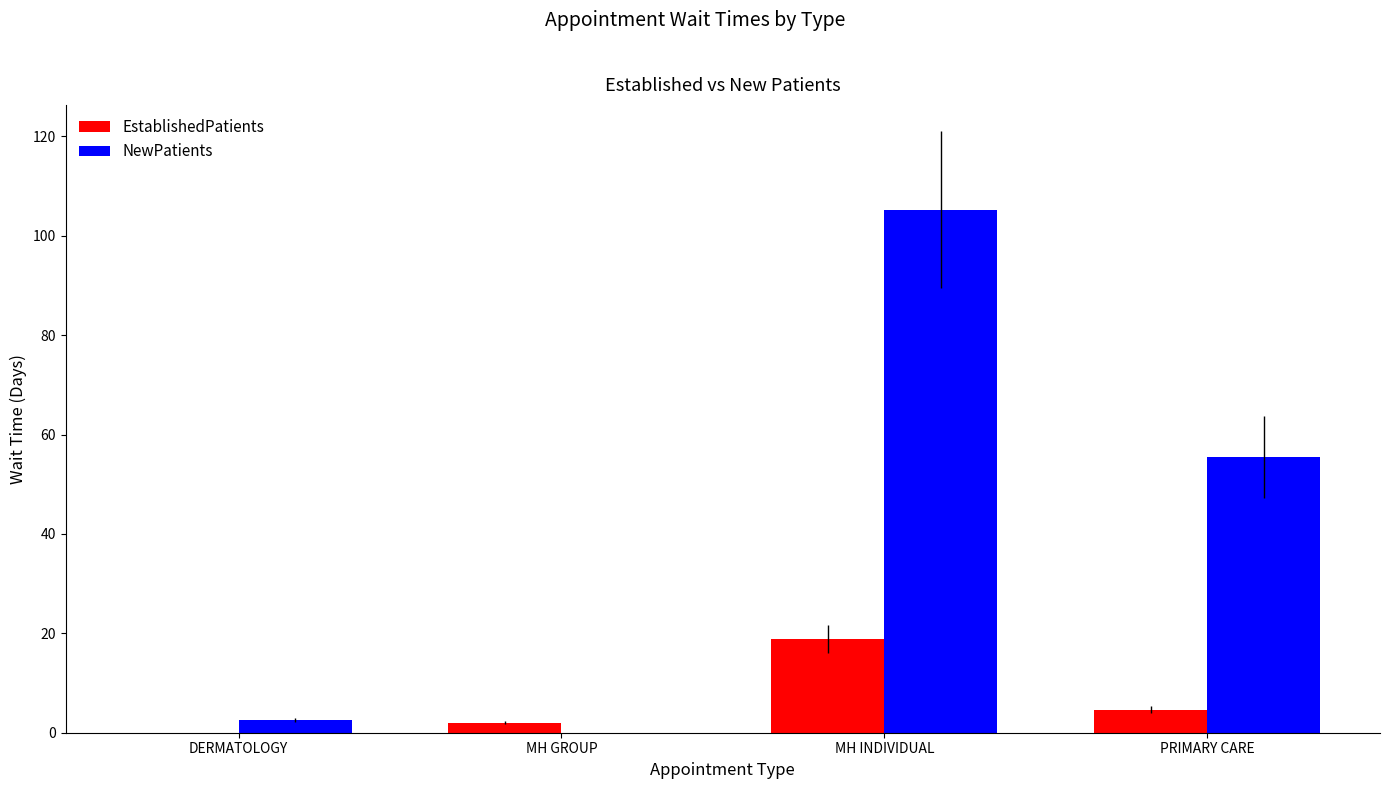

What is the difference between the EstablishedPatients values at PRIMARY CARE and MH INDIVIDUAL?

14.2